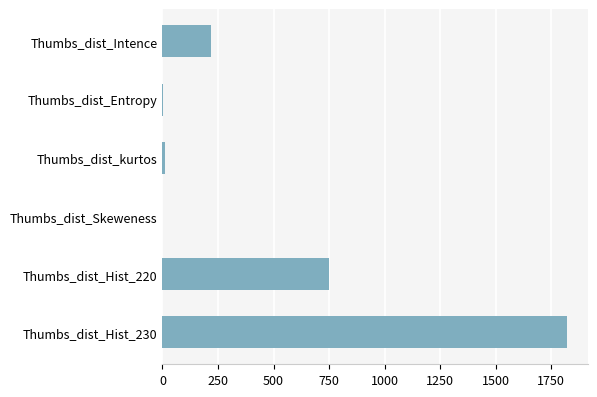

The value at Thumbs_dist_Hist_220 is 748.7. True or false?

True